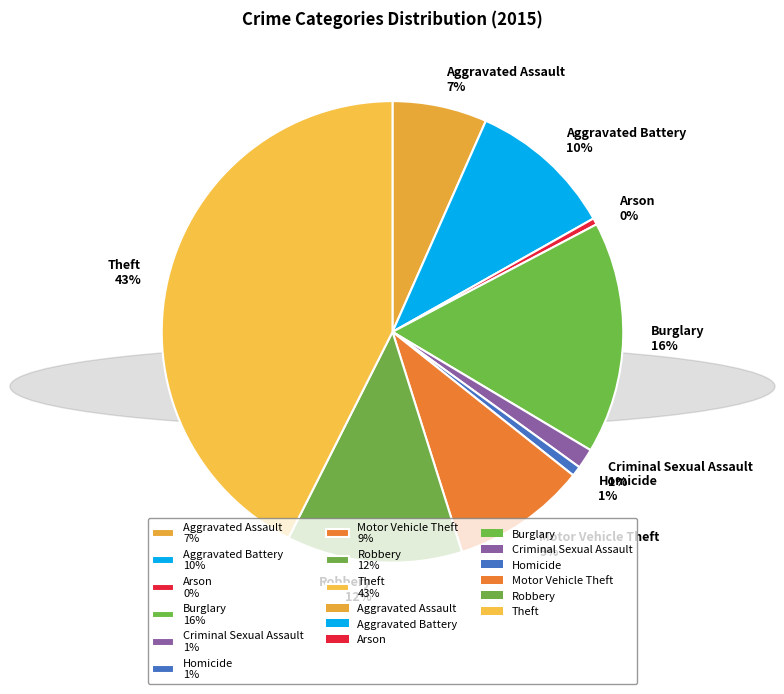

Combined, do Theft and Motor Vehicle Theft account for over 50%?

Yes